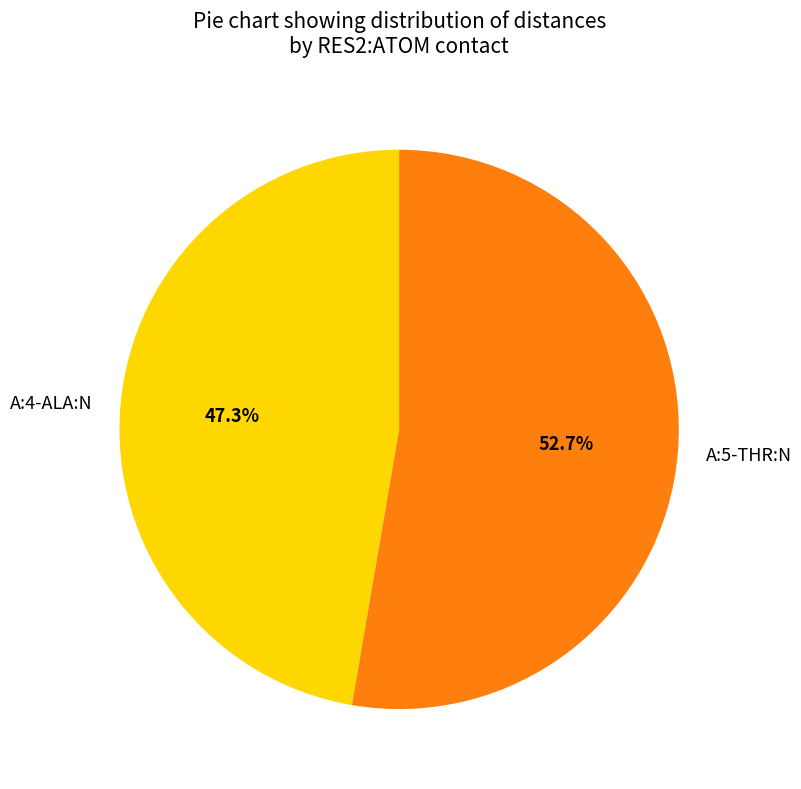

What is the largest slice in the pie chart?

A:5-THR:N